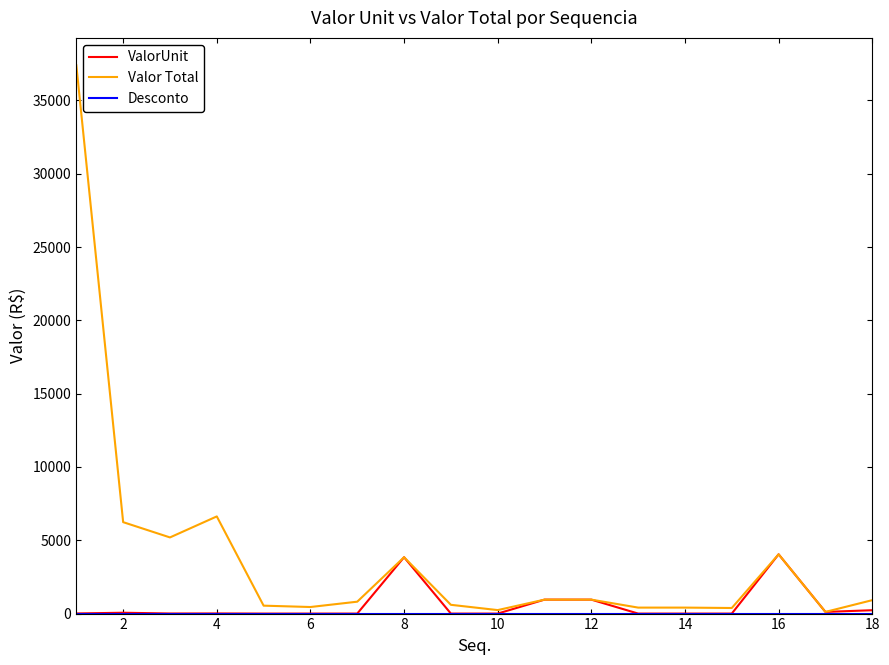

Which series has the widest spread of values?

Valor Total